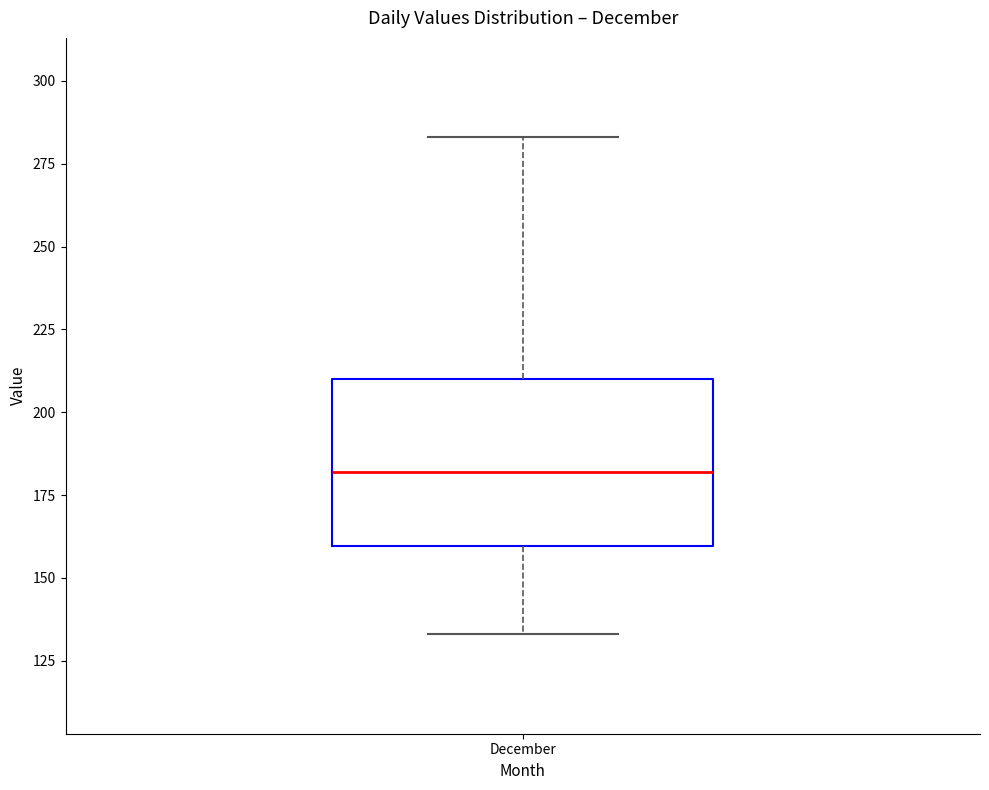

Where is the upper edge of the box for December on the y-axis? The values are not printed on the chart, so give them approximately, as read against the axis.

210